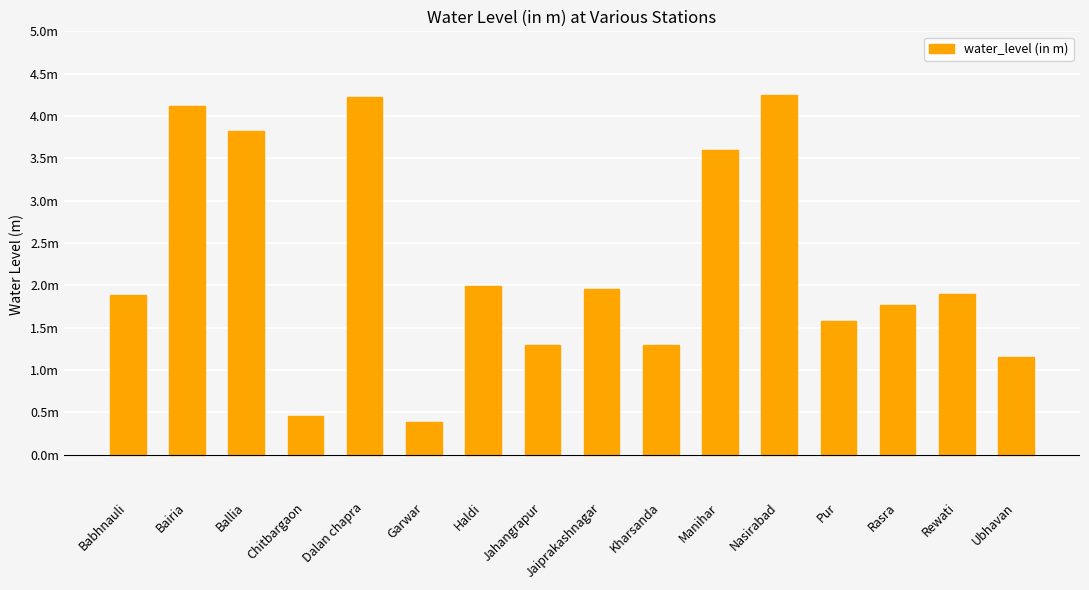

Does the chart contain any negative values?

No